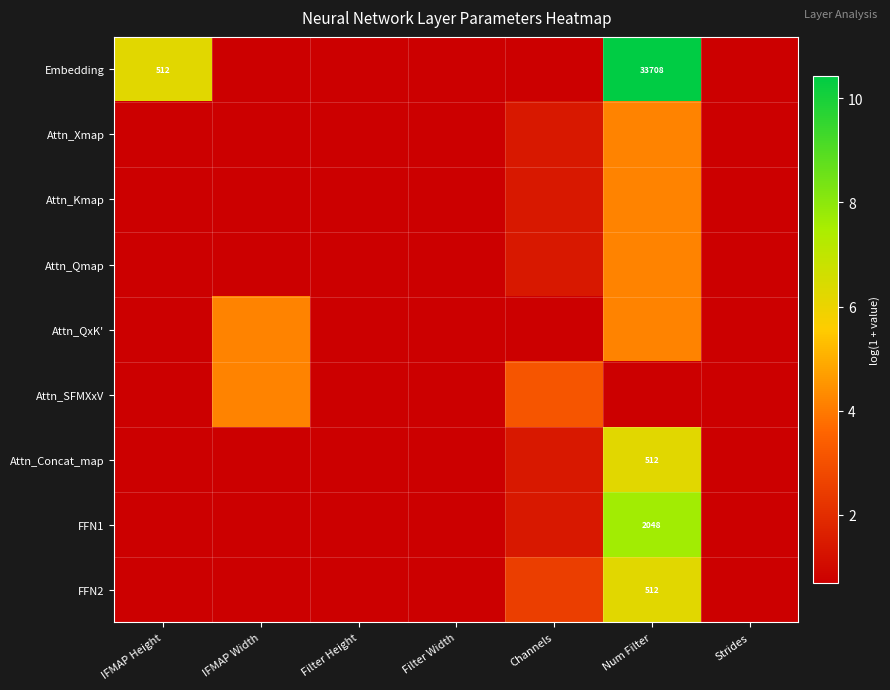

The value of Attn_Qmap at Filter Height is 0.7. True or false?

True